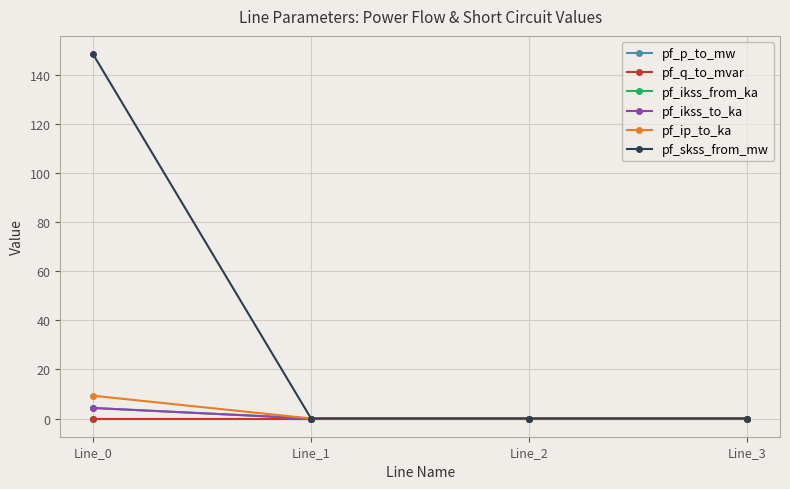

Does the chart have visible grid lines?

Yes